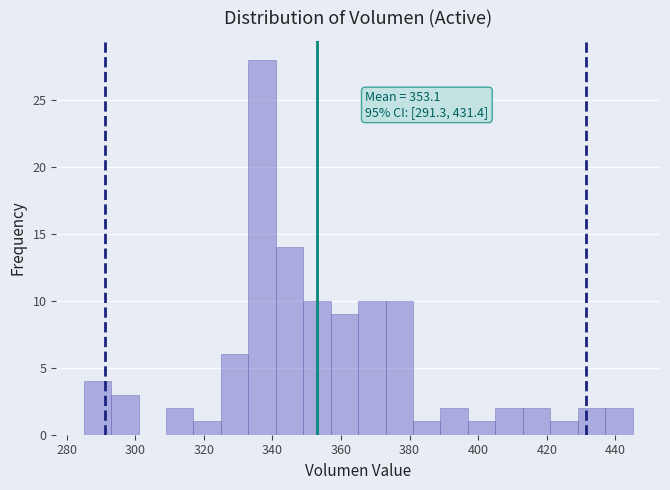

Which range on the x-axis has the tallest bar?

333 to 341